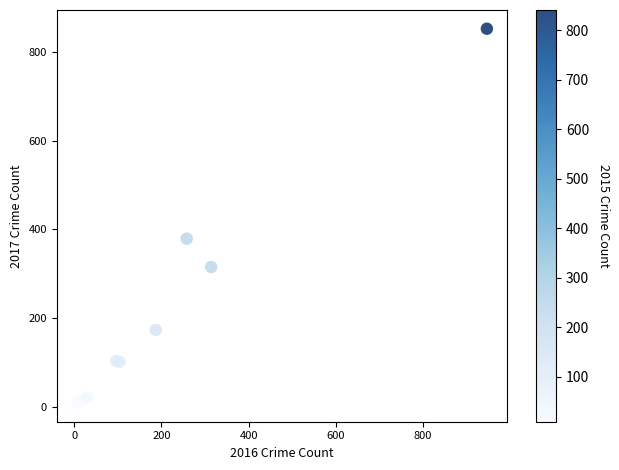

What Y value in the scatter plot is closest to 430?

379